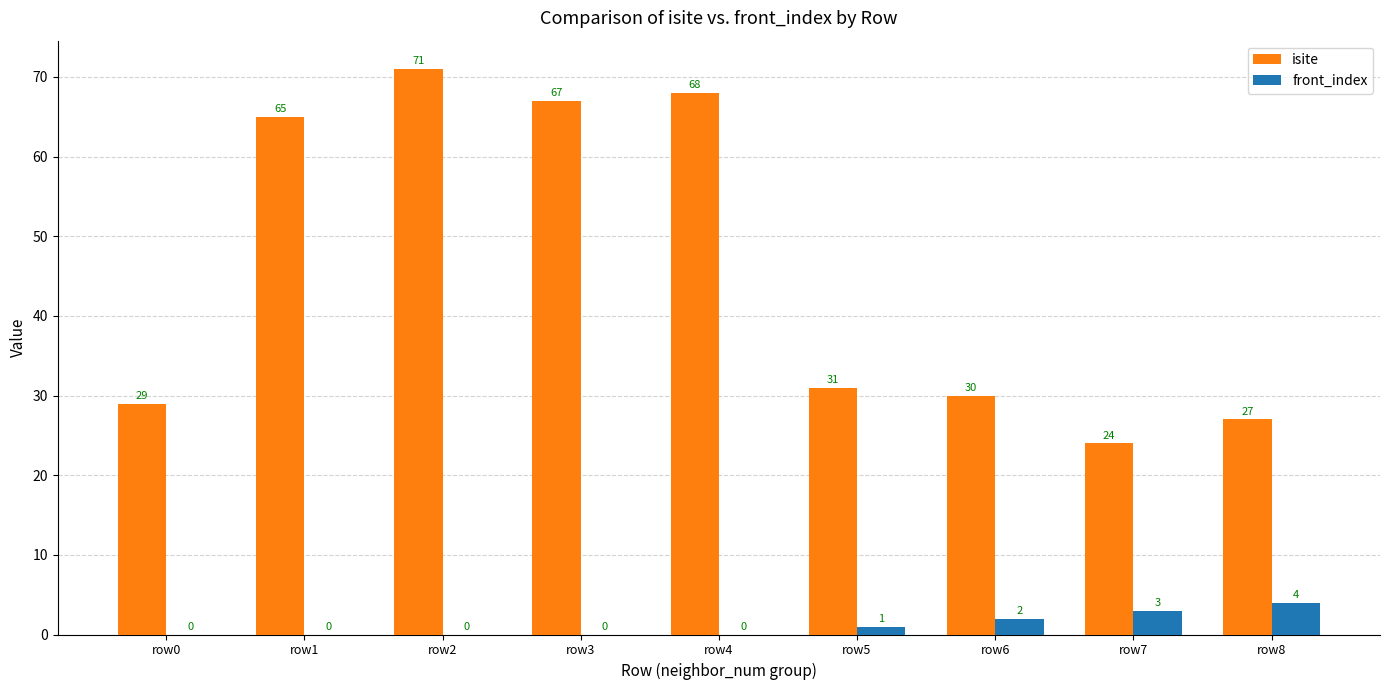

Which category has the highest value in the isite series?

row2